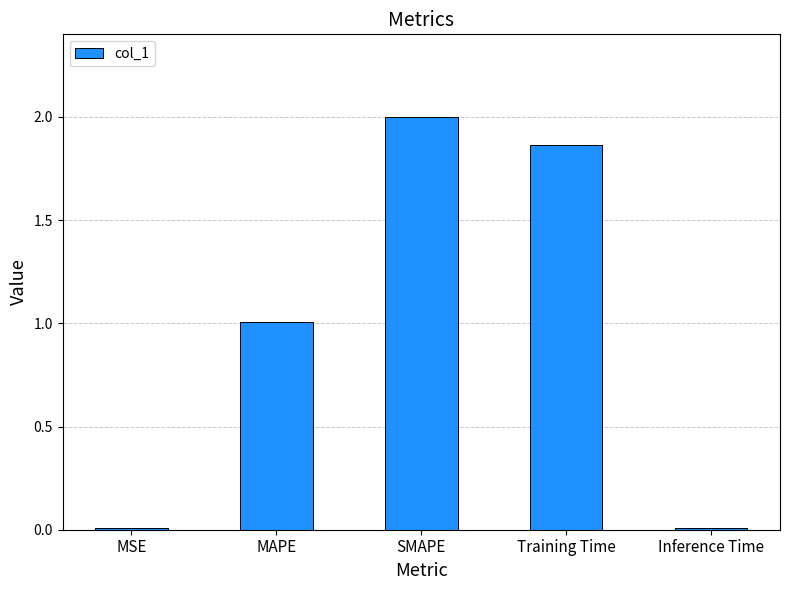

Which category has the highest value across all series?

SMAPE